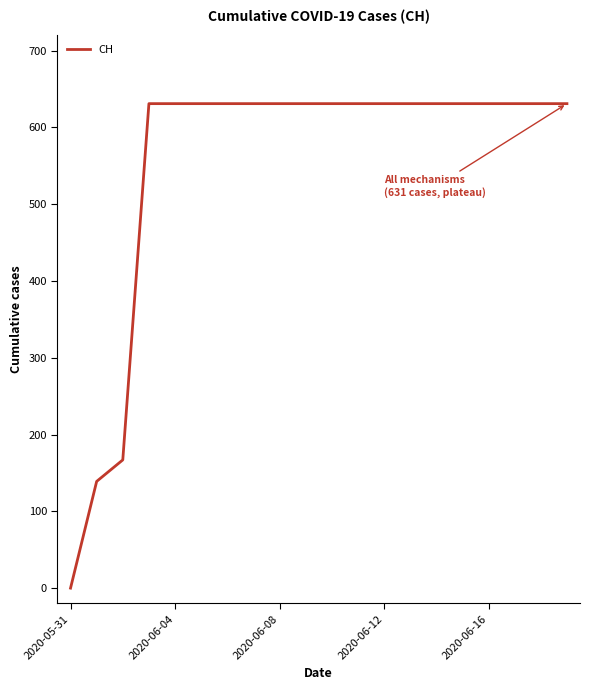

Reading left to right, list all the values displayed in this chart.

0	139	167	631	631	631	631	631	631	631	631	631	631	631	631	631	631	631	631	631